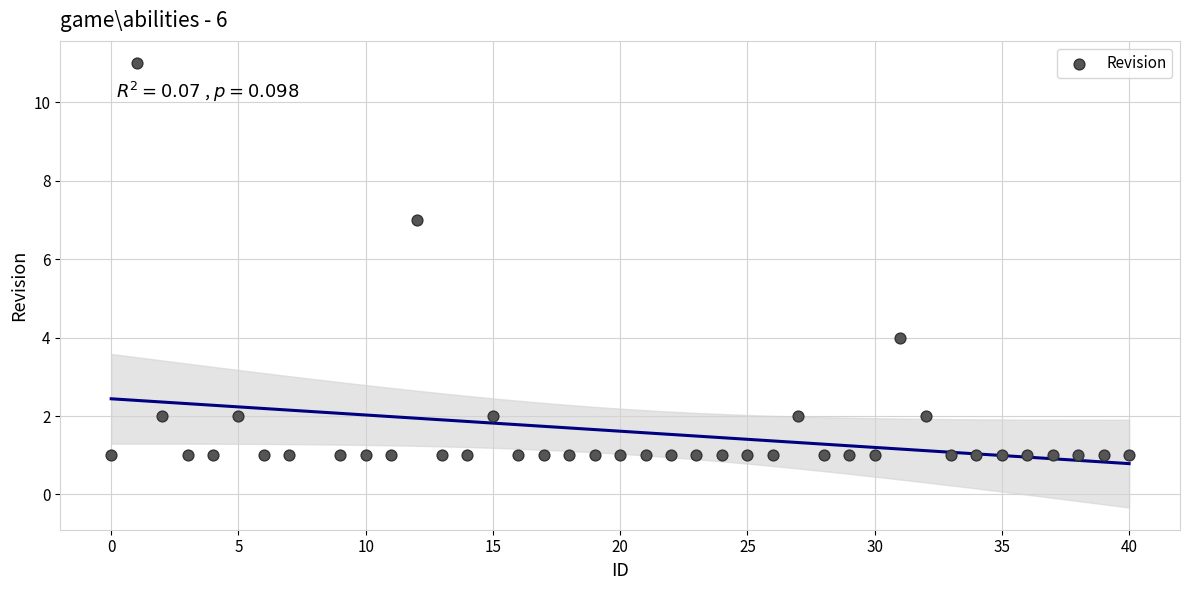

What Y value in the scatter plot is closest to 6?

7